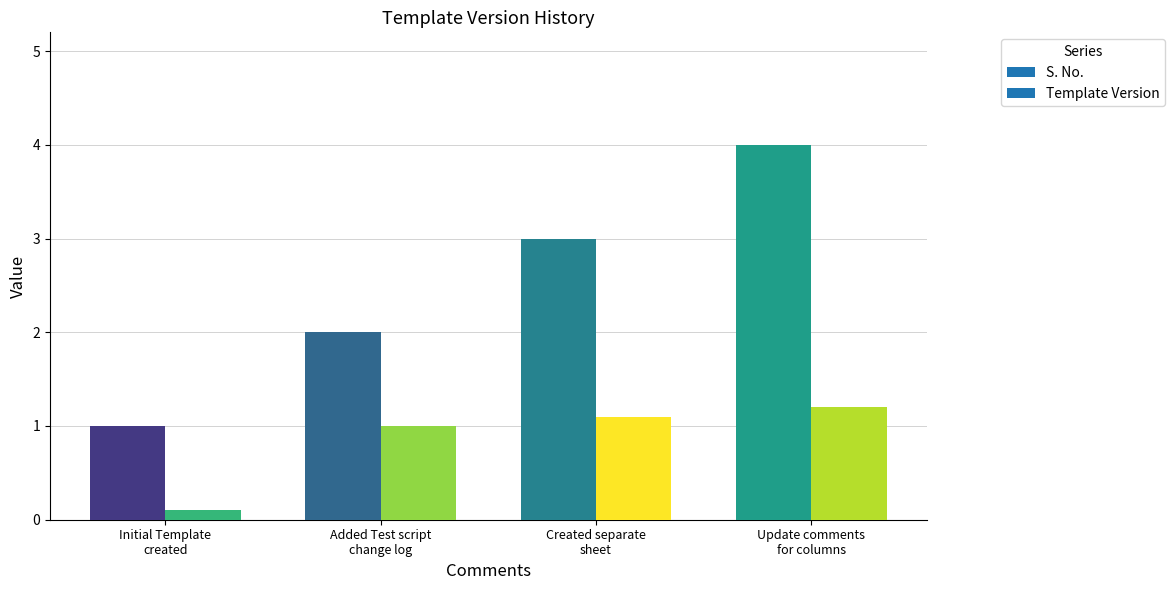

The value of S. No. at Created separate sheet is 4.5. True or false?

False